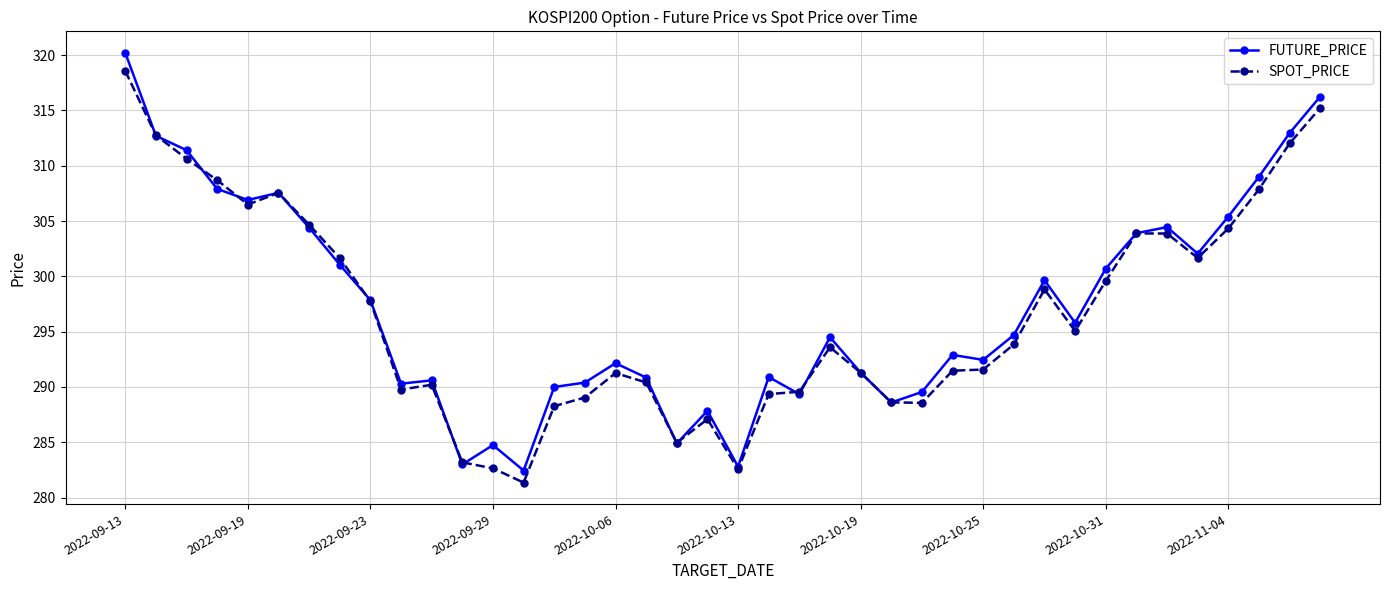

List the series in order of their overall mean, highest first.

FUTURE_PRICE, SPOT_PRICE